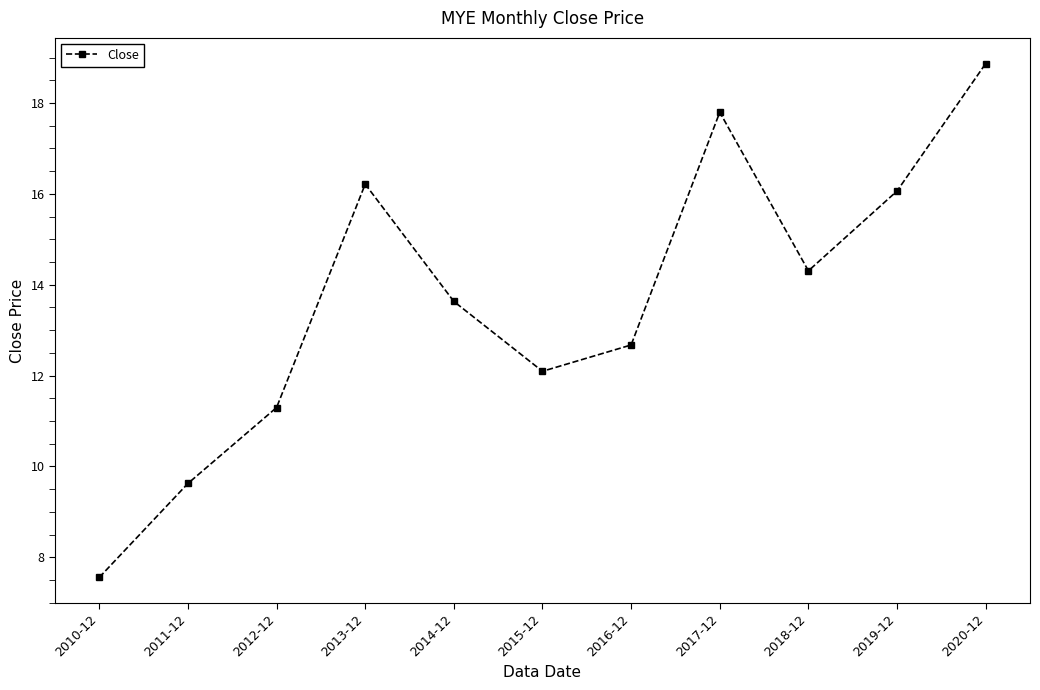

What position from the right is 2020-12?

1